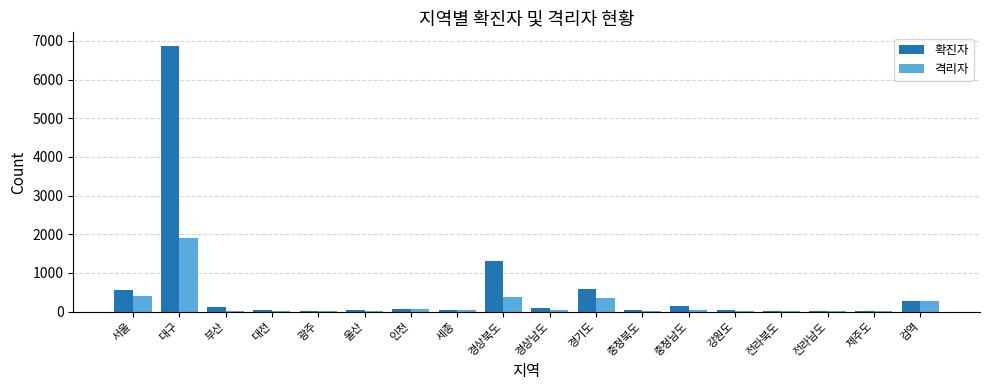

Which label corresponds to the largest value in the chart?

대구